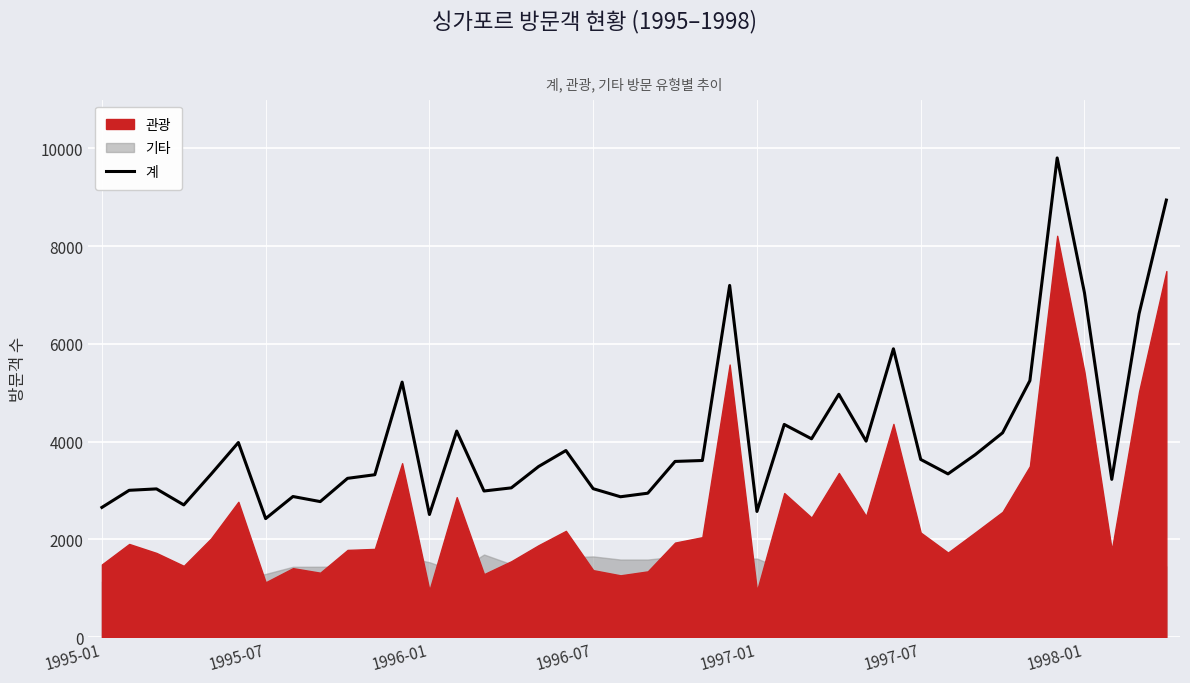

Is it true that the value at 15 is 5481?

False